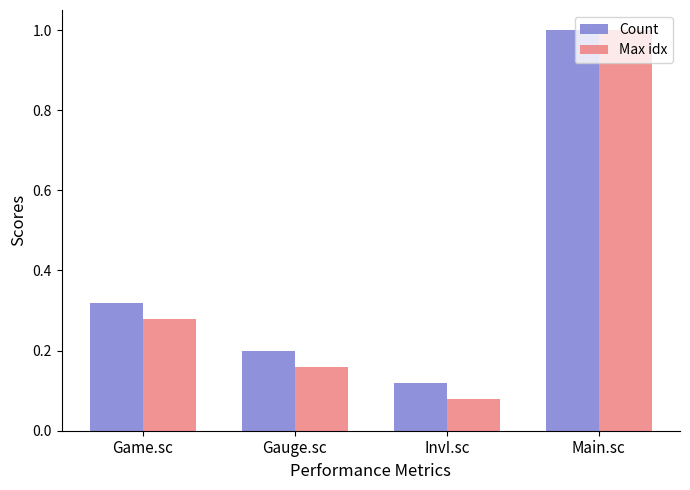

At how many categories does at least one series exceed 0?

4